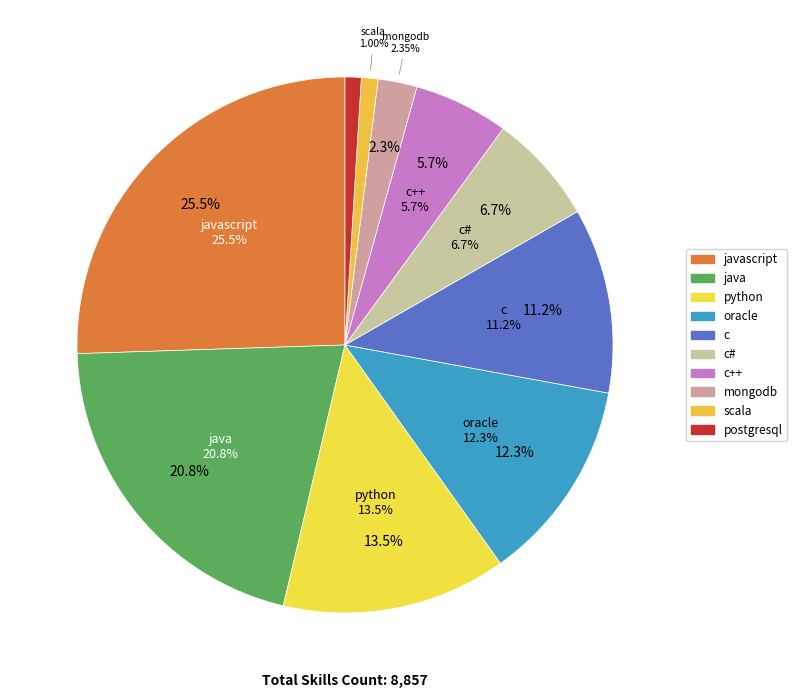

To the nearest percent, what is the average slice percentage?

10%